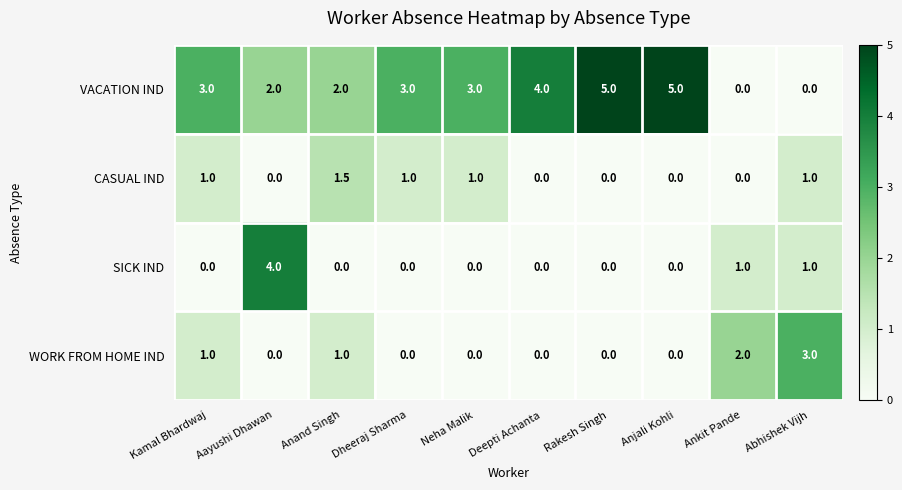

Count the SICK IND values in the range 0 to 1.

9